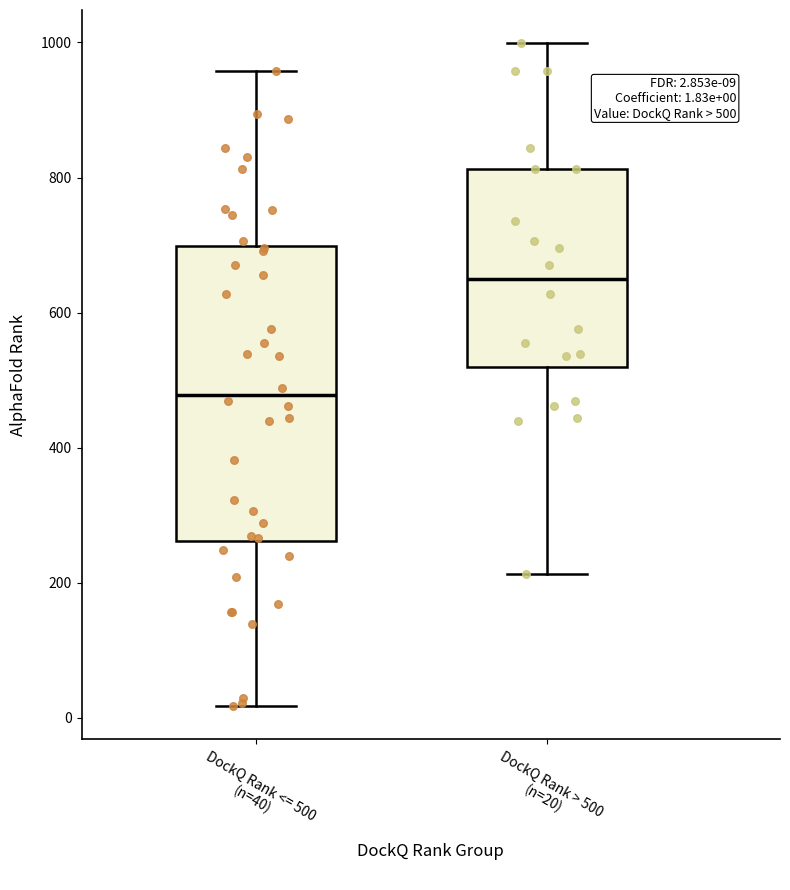

Comparing the boxes themselves (not the whiskers), which one is the tallest?

DockQ Rank <= 500 (n=40)